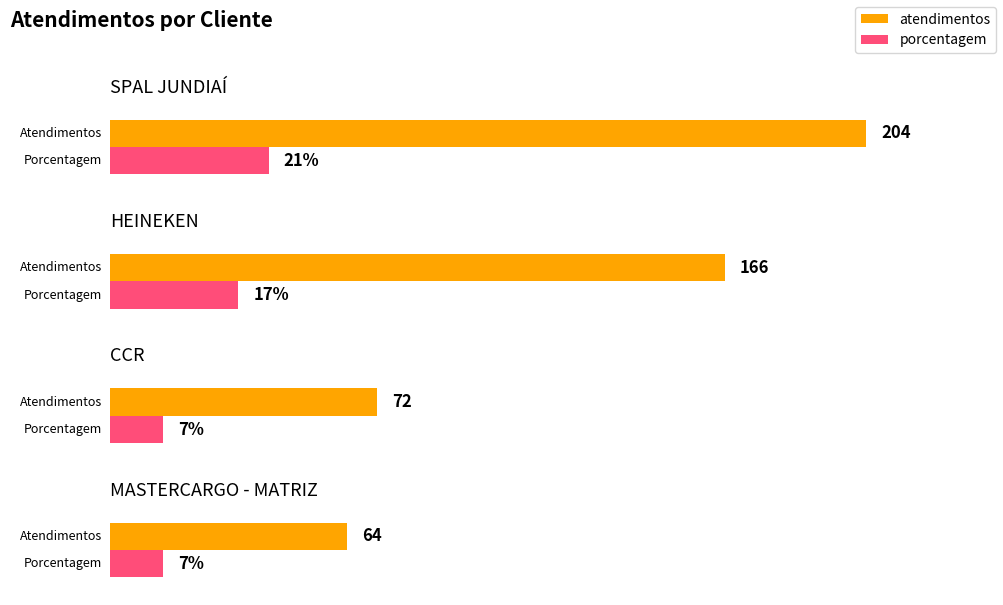

Between MASTERCARGO - MATRIZ and HEINEKEN, which is larger?

HEINEKEN